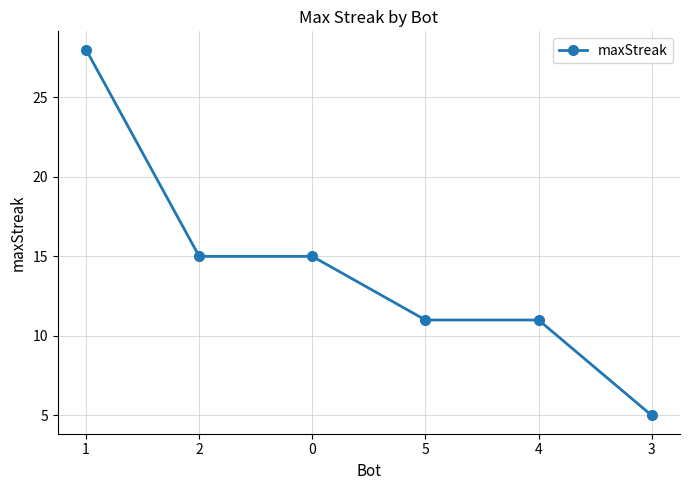

Which label corresponds to the smallest value in the chart?

3